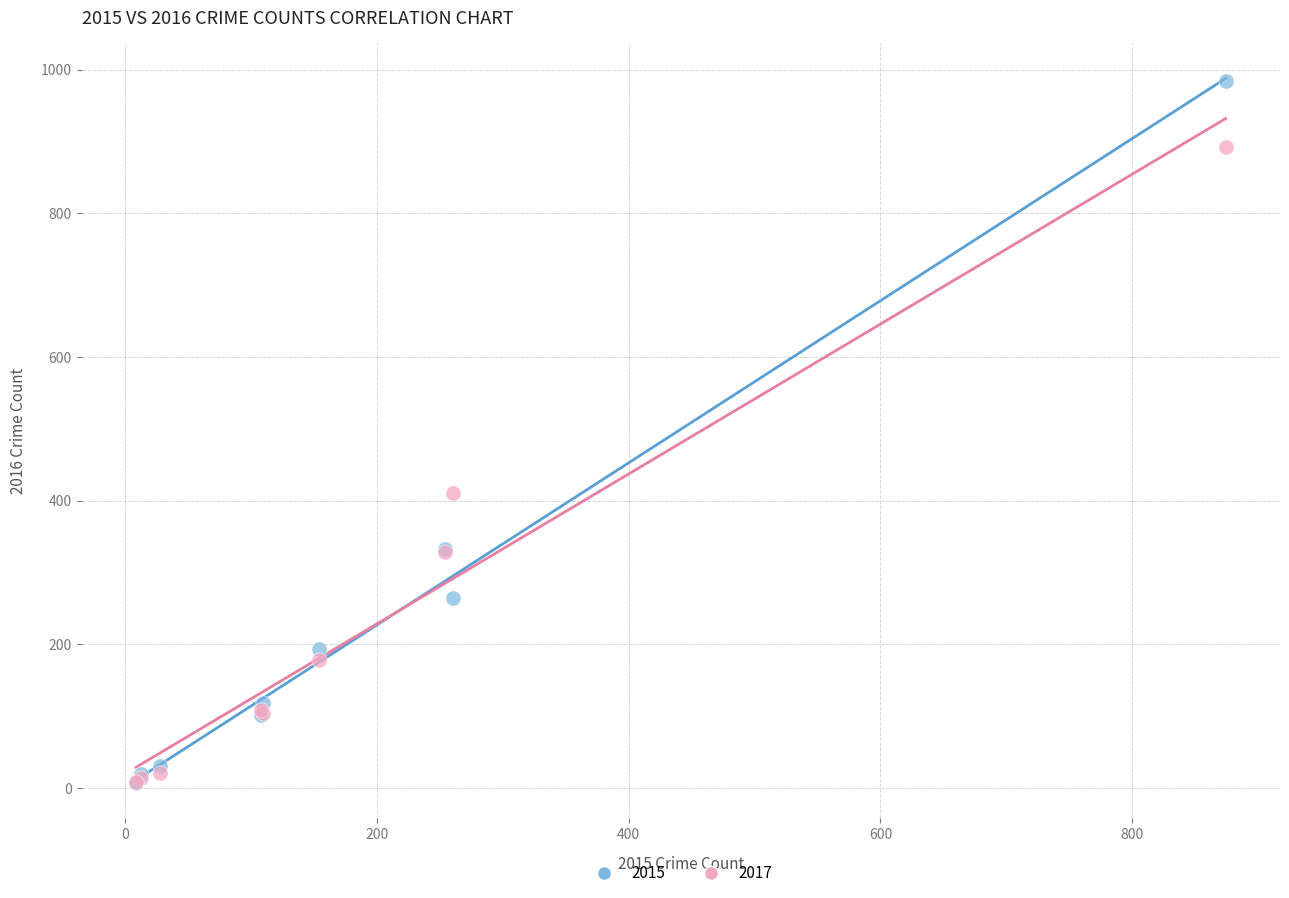

In the 2015 series, what Y value is closest to 495?

333